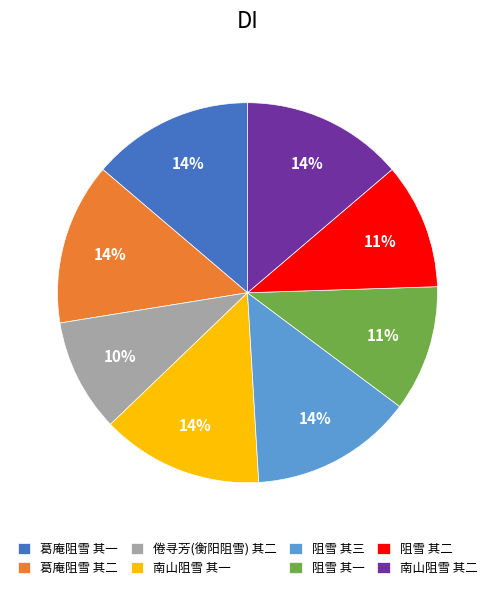

What is the smallest slice in the pie chart?

倦寻芳(衡阳阻雪) 其二